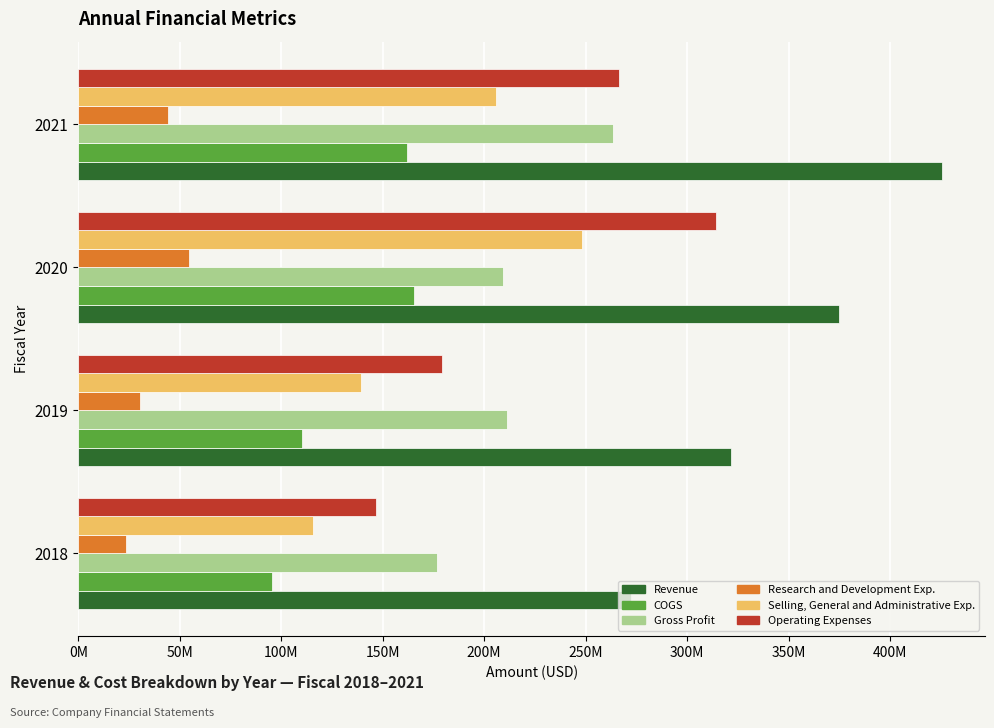

At how many categories does at least one series exceed 219825001?

4